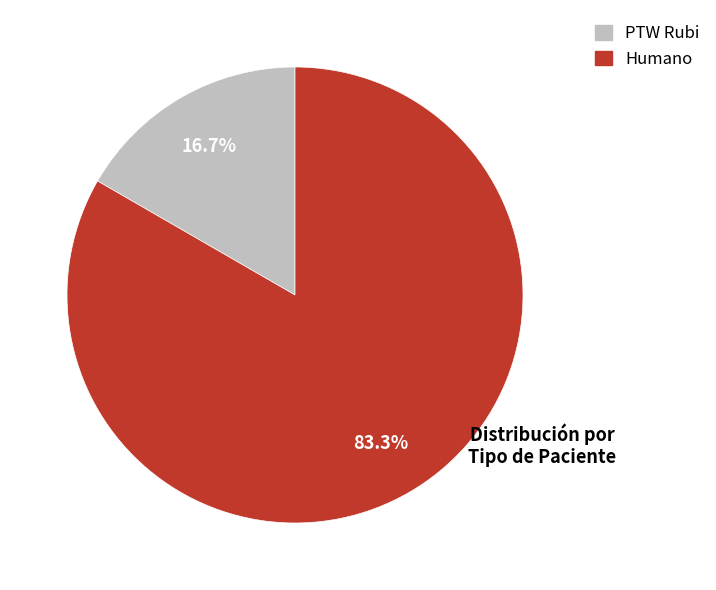

To the nearest percent, what percentage of the pie is PTW Rubi?

17%